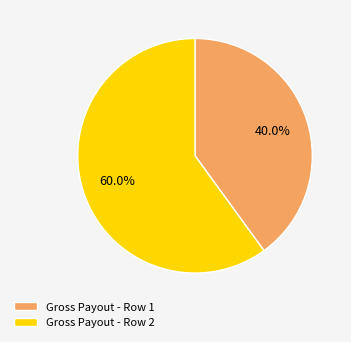

Rank the categories by value from highest to lowest.

Gross Payout - Row 2, Gross Payout - Row 1